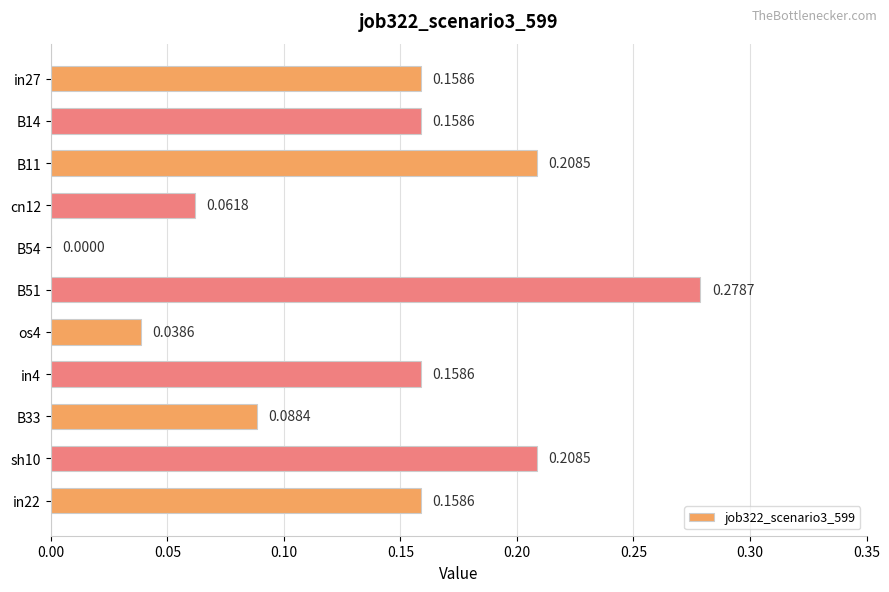

What is the change in value from os4 to in22?

+0.1